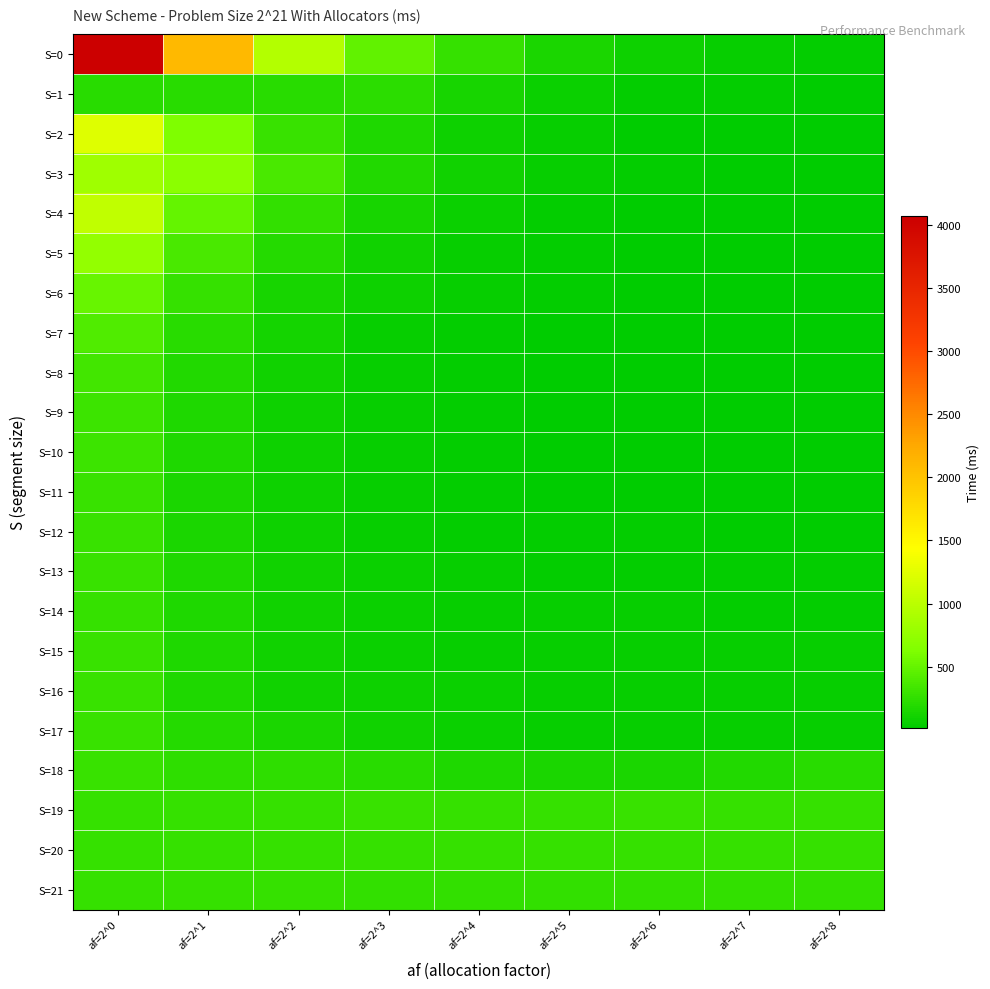

Count the number of data series in this chart.

22